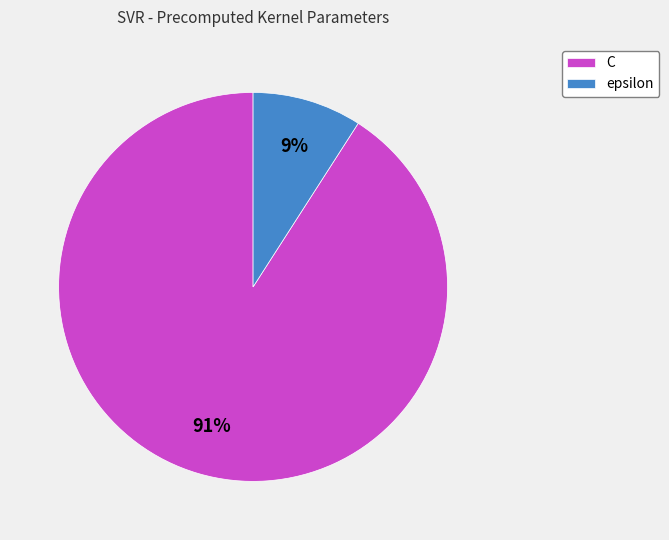

To the nearest percent, what is the difference between the largest and smallest slice percentages?

82%